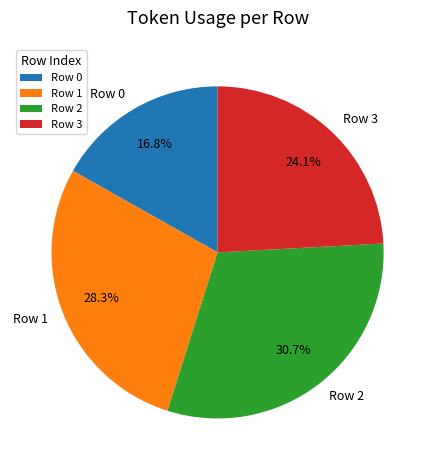

Rank the categories by value from lowest to highest.

Row 0, Row 3, Row 1, Row 2